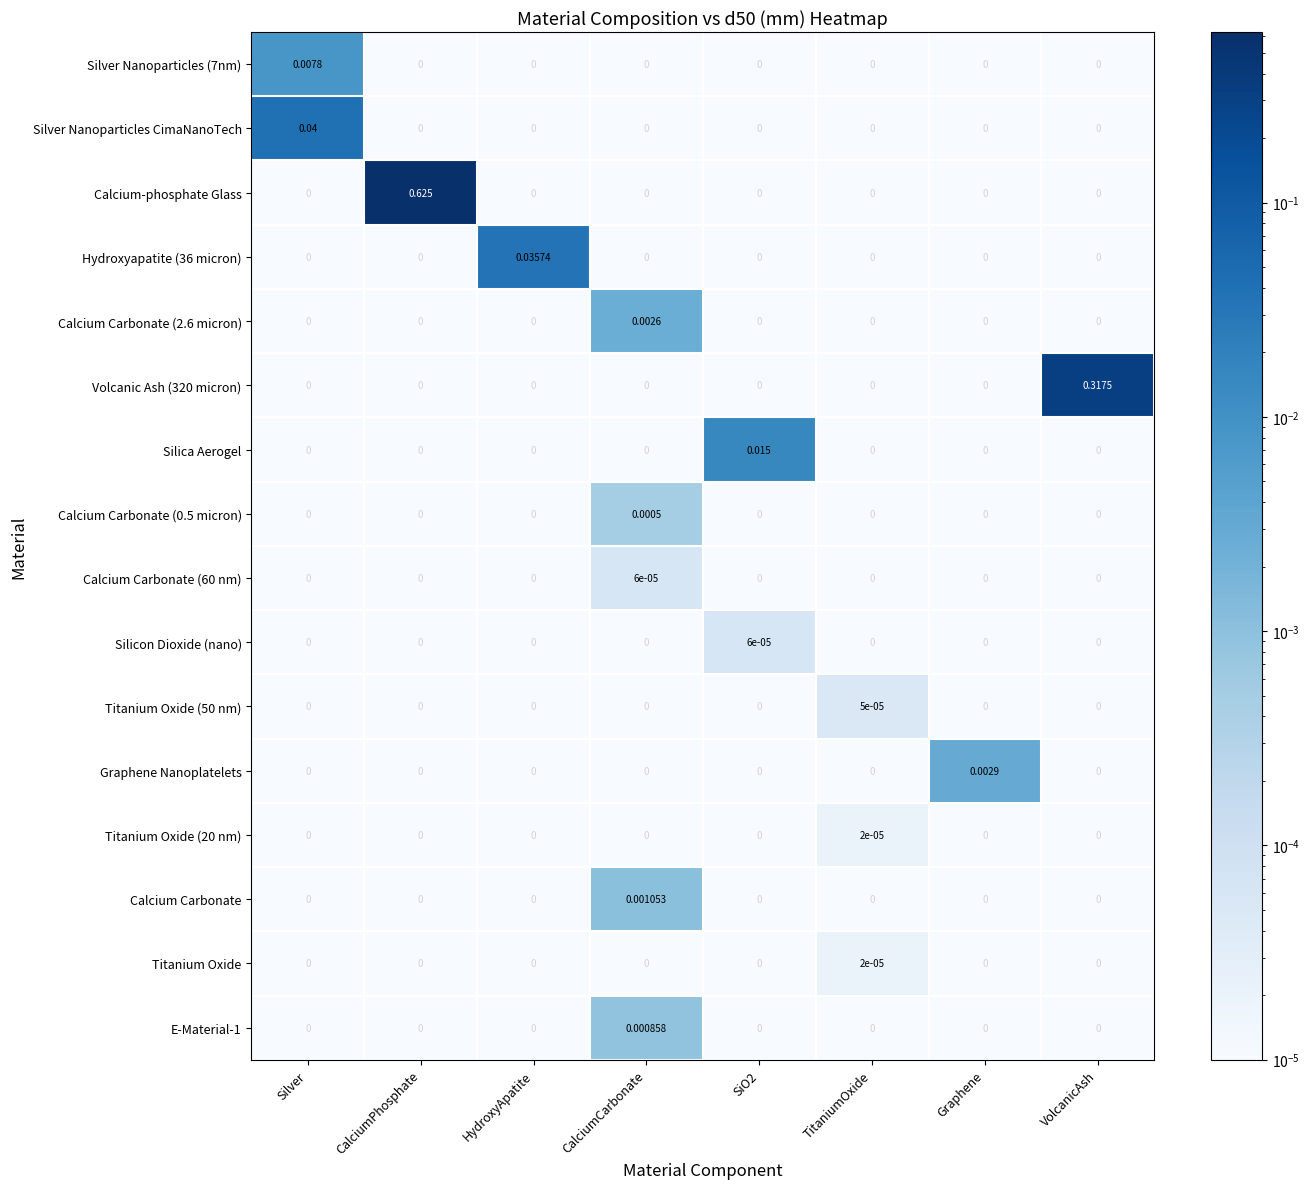

At which category is the sum across all series the highest?

CalciumPhosphate